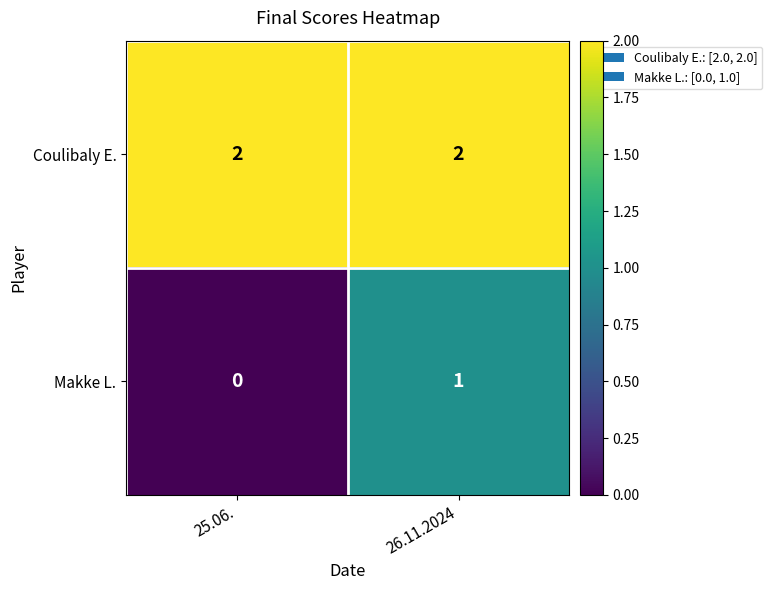

List the series in order of their peak value, lowest first.

Makke L., Coulibaly E.